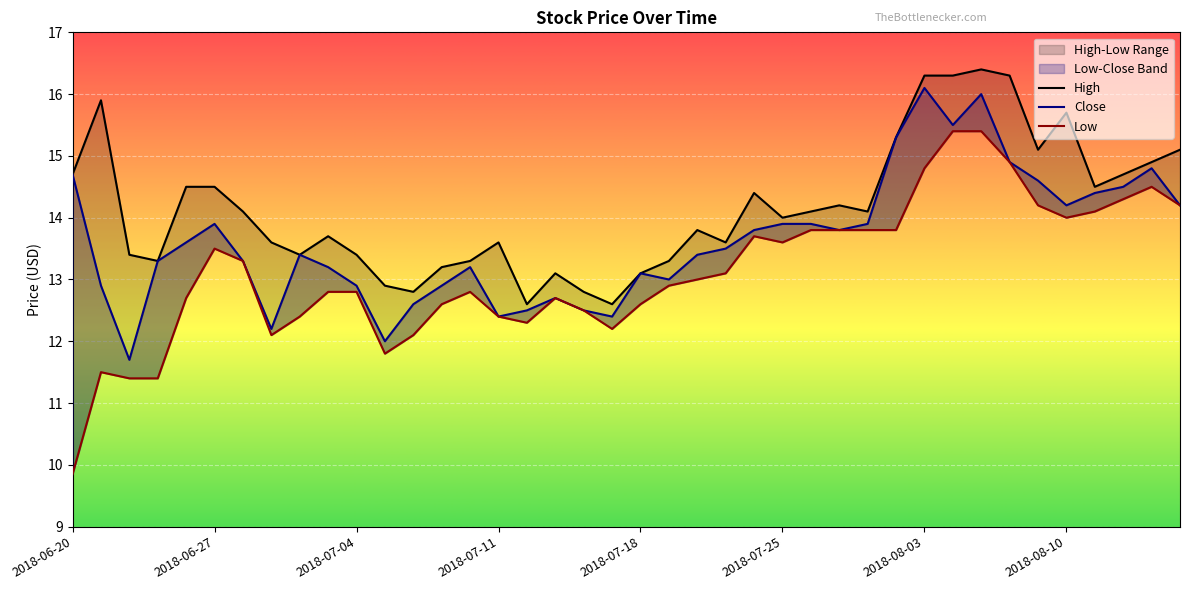

Which series has the largest total across all categories?

High